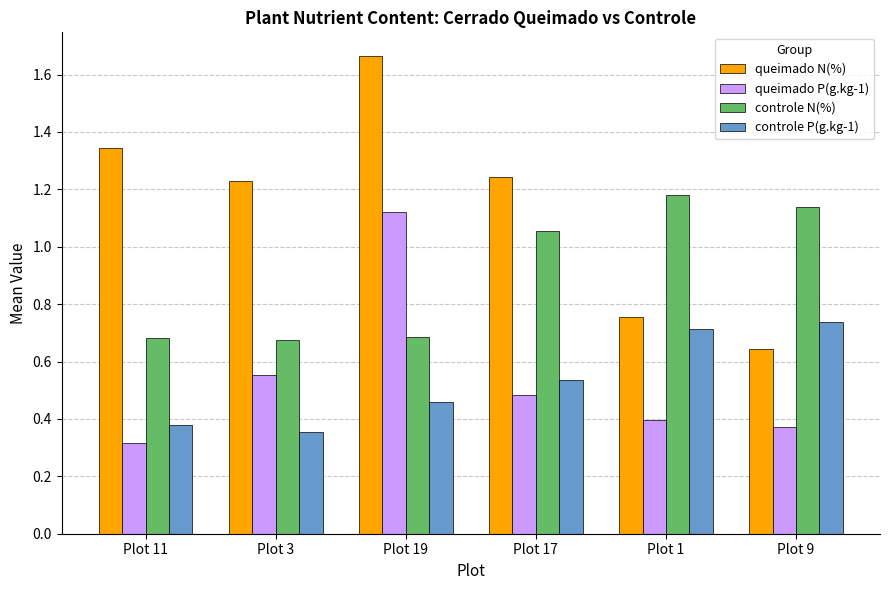

What are all the series names shown in the legend?

queimado N(%), queimado P(g.kg-1), controle N(%), controle P(g.kg-1)